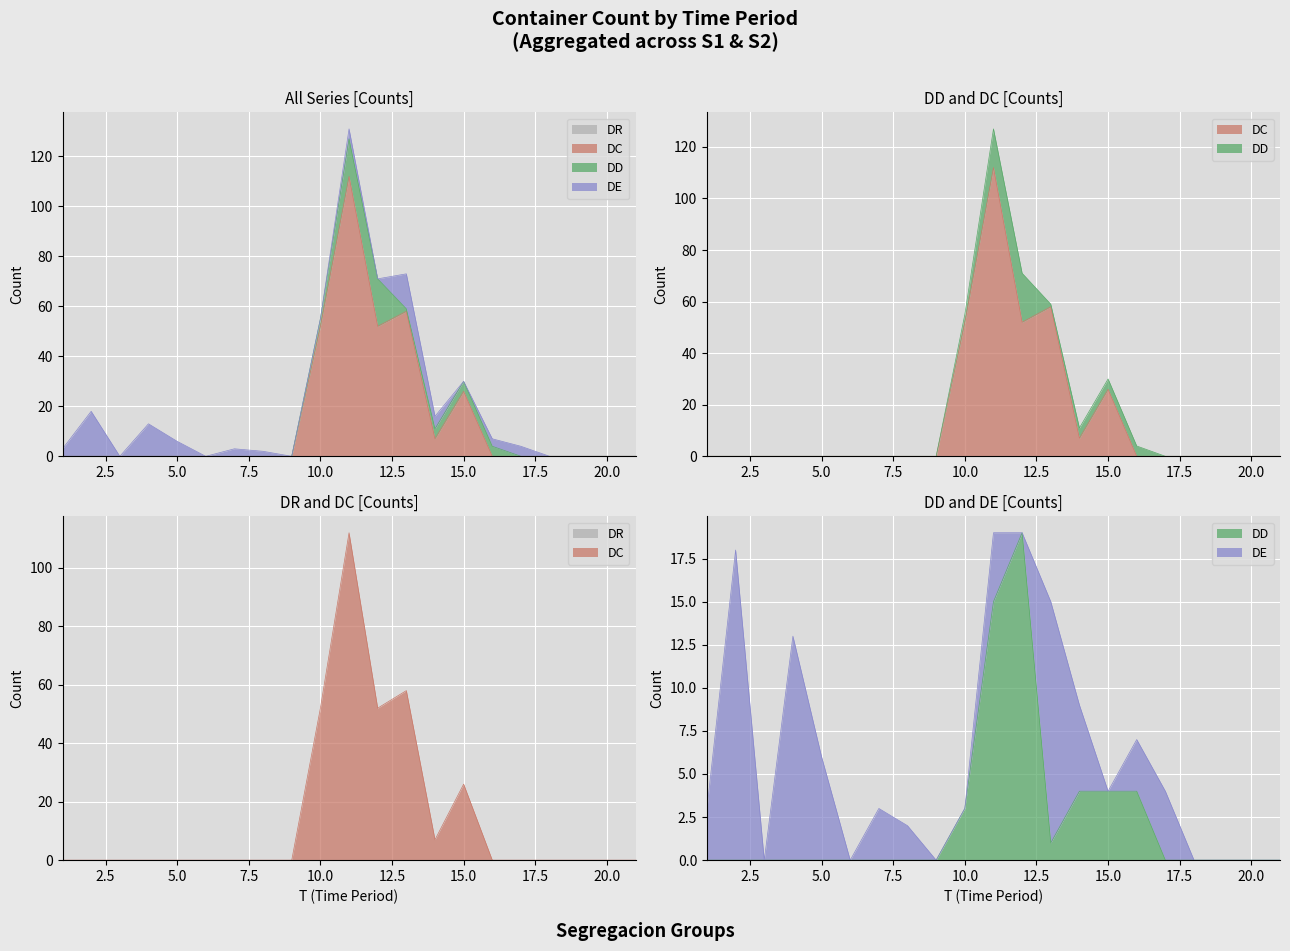

Which series has the widest spread of values?

DC